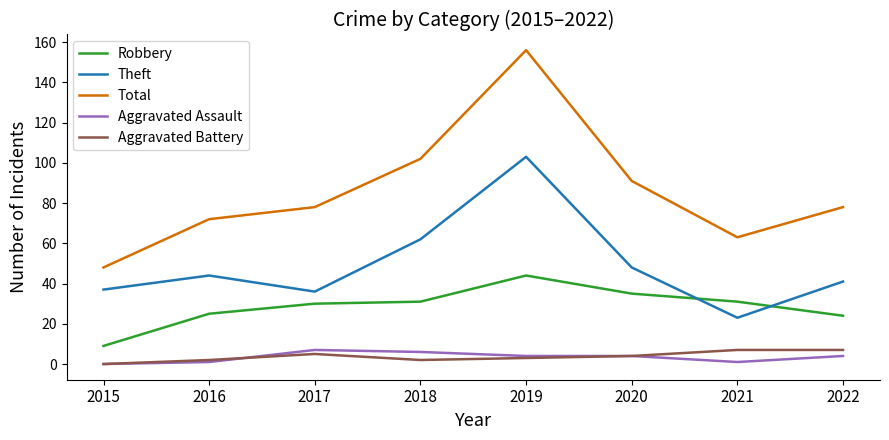

At which label does Aggravated Battery reach its minimum?

2015